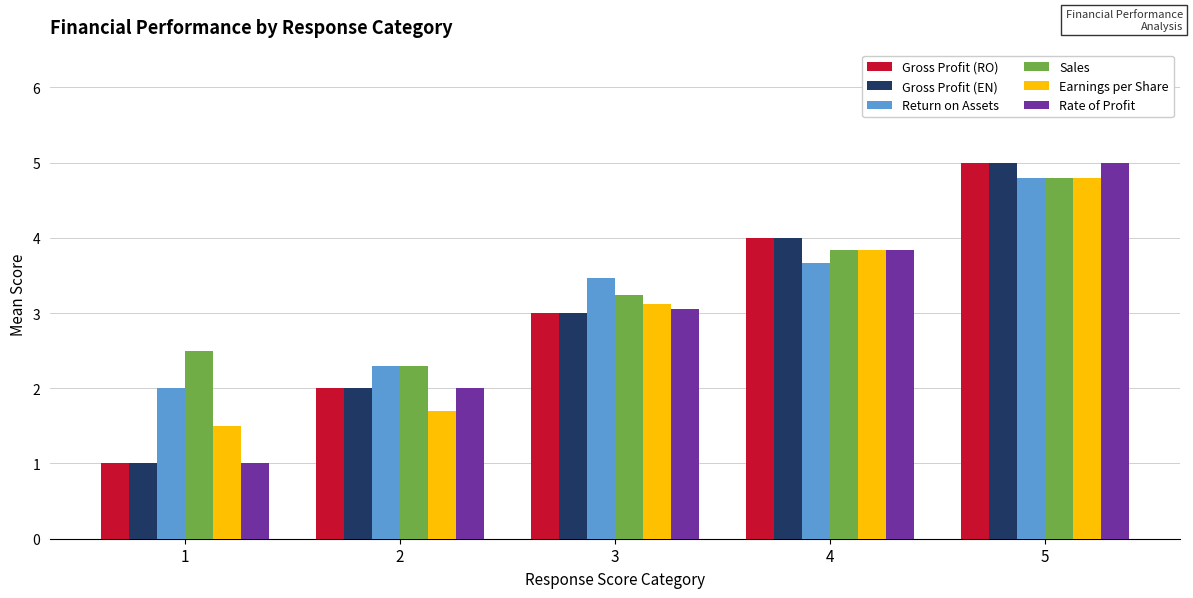

What is the spread (max minus min) of values at 3?

0.5